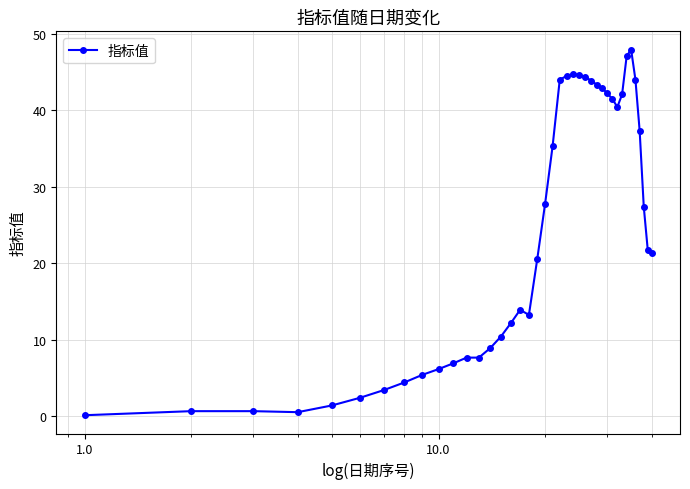

What is the maximum value shown in the chart?

47.9